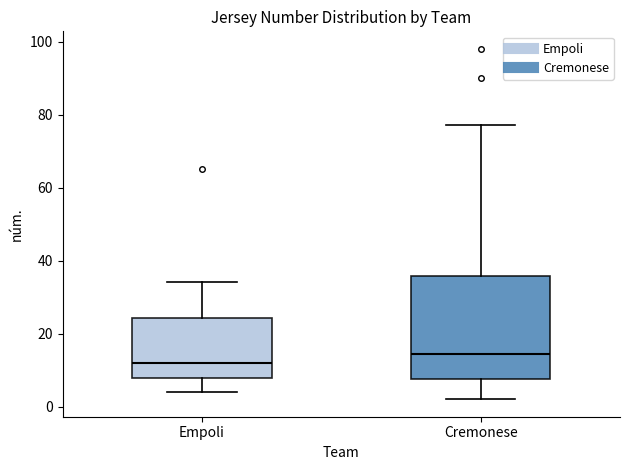

Reading left to right, transcribe this box plot: for each box, give where its median line is, the range the box spans, and where its two whiskers end, as read against the y-axis. The values are not printed on the chart, so give them approximately, as read against the axis.

Empoli: median 12, box 8 to 24, whiskers 4 to 34
Cremonese: median 14, box 8 to 36, whiskers 2 to 78